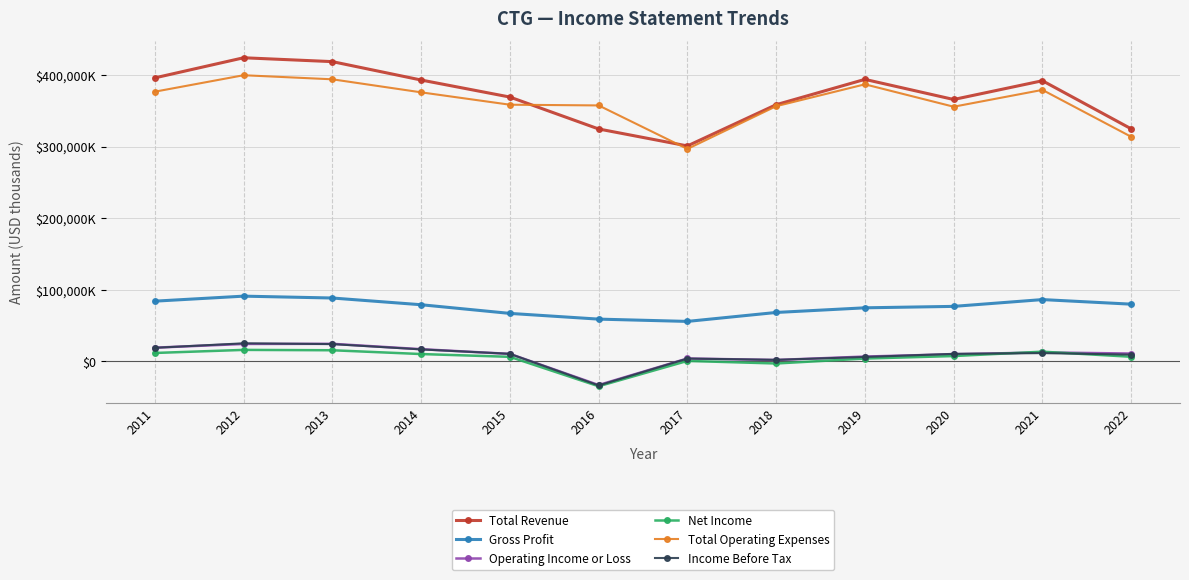

Where is the first local maximum for Total Operating Expenses?

2012